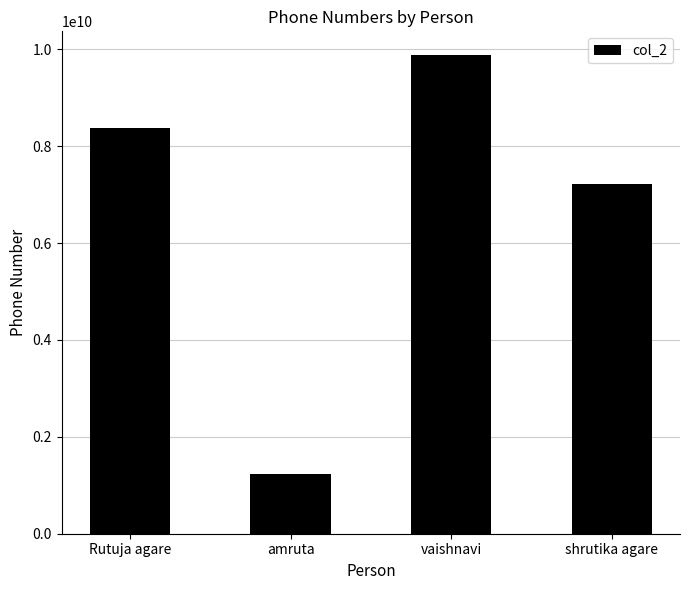

What is the value of the 2nd bar from the left?

1234567890